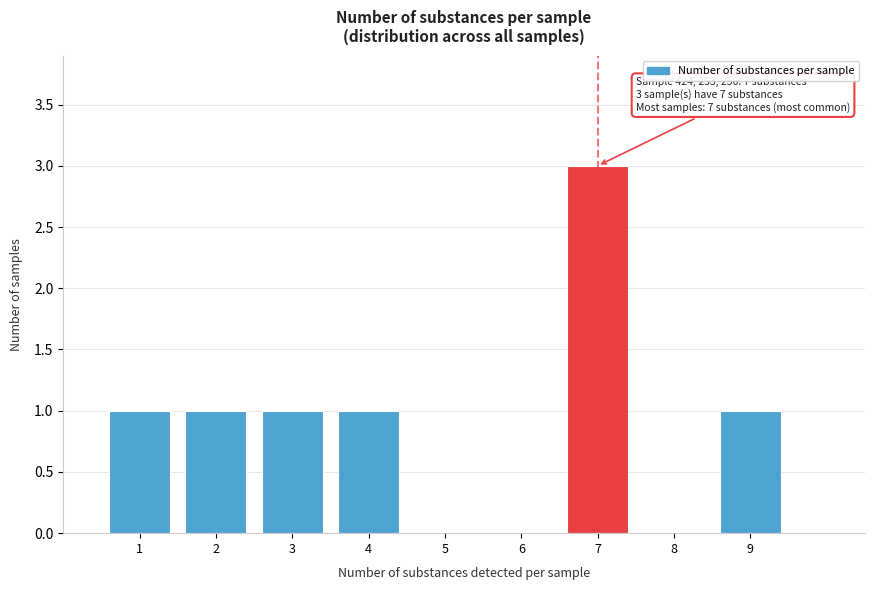

Which range on the x-axis has the tallest bar?

6.5 to 7.5